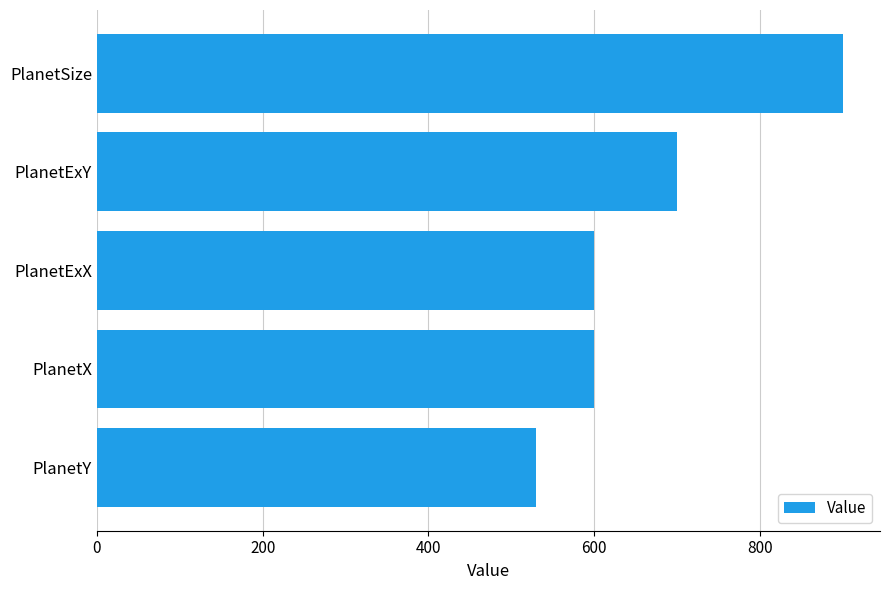

Reading bottom to top, transcribe all the data shown in this chart.

530	600	600	700	900